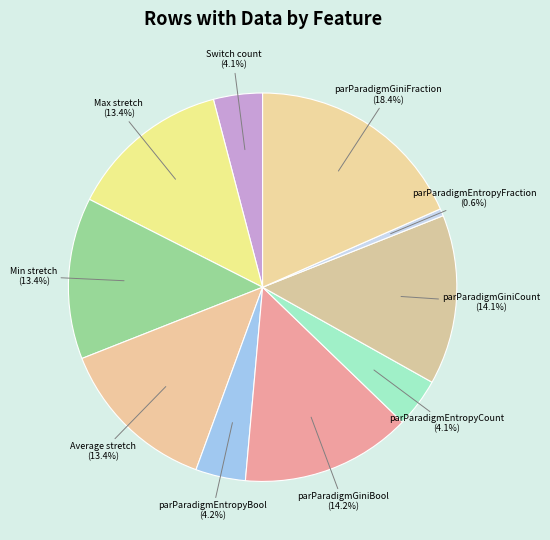

Does any single category account for the majority?

No